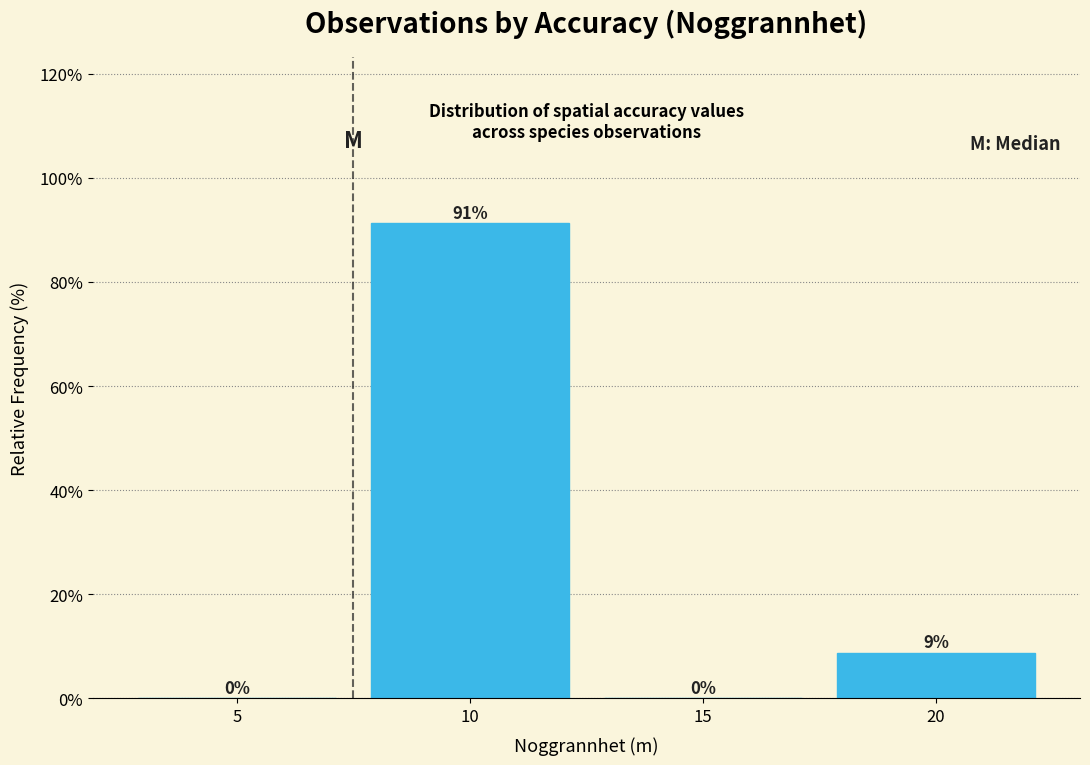

Which has a higher value, 15 or 10?

10